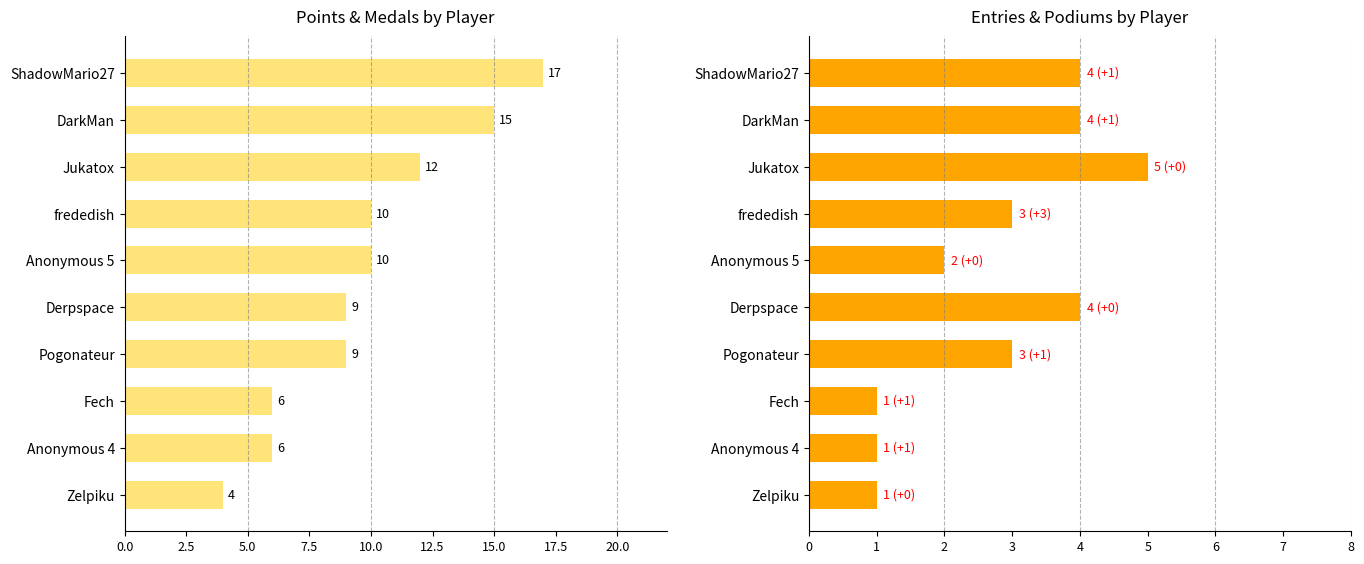

Between frededish and Derpspace, which series saw the biggest shift?

Points